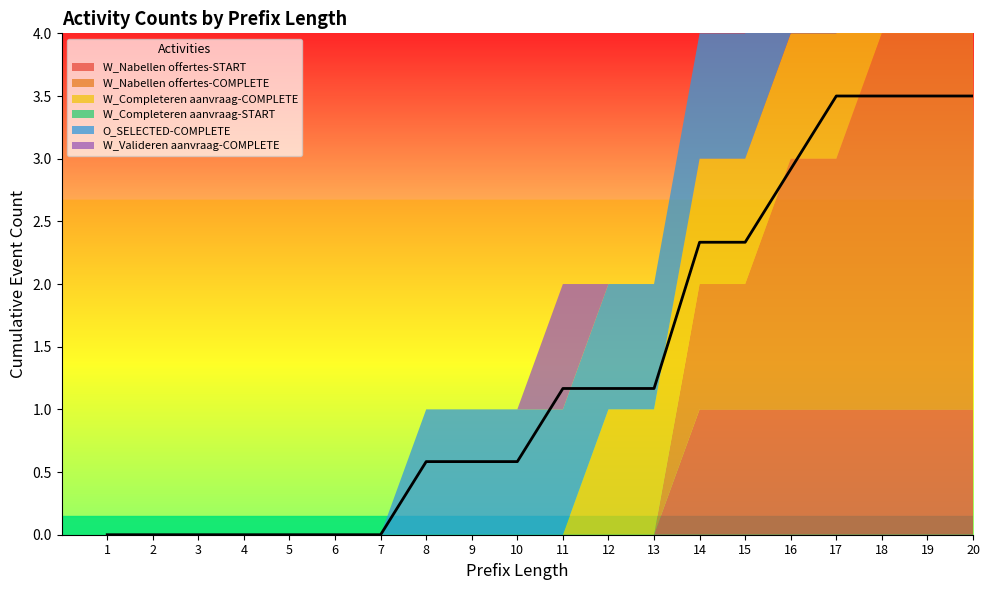

True or false: W_Nabellen offertes-START has more than 2 points higher than both neighbors.

False